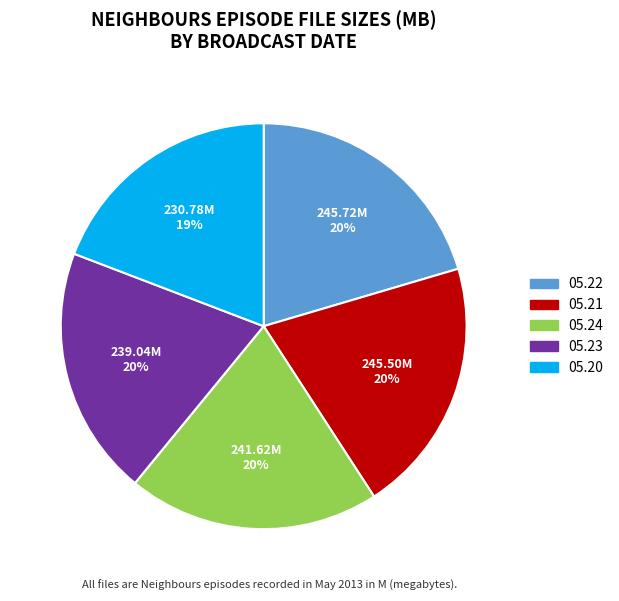

Does any single category account for the majority?

No